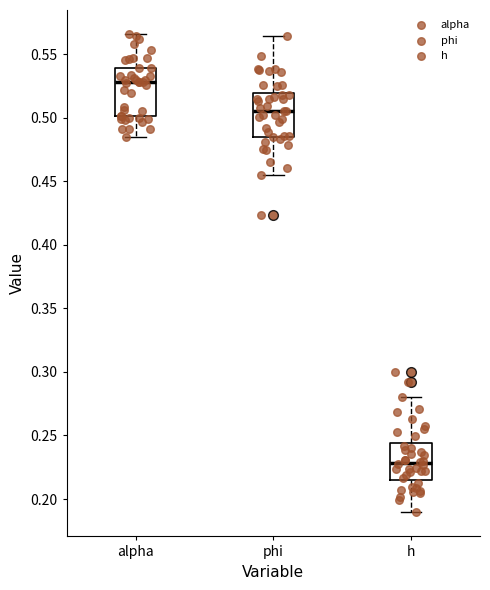

Reading left to right, read every box against the y-axis: the position of its median line, the range the box covers, and the ends of its whiskers. The values are not printed on the chart, so give them approximately, as read against the axis.

alpha: median 0.530, box 0.500 to 0.540, whiskers 0.485 to 0.565
phi: median 0.505, box 0.485 to 0.520, whiskers 0.455 to 0.565
h: median 0.230, box 0.215 to 0.245, whiskers 0.190 to 0.280